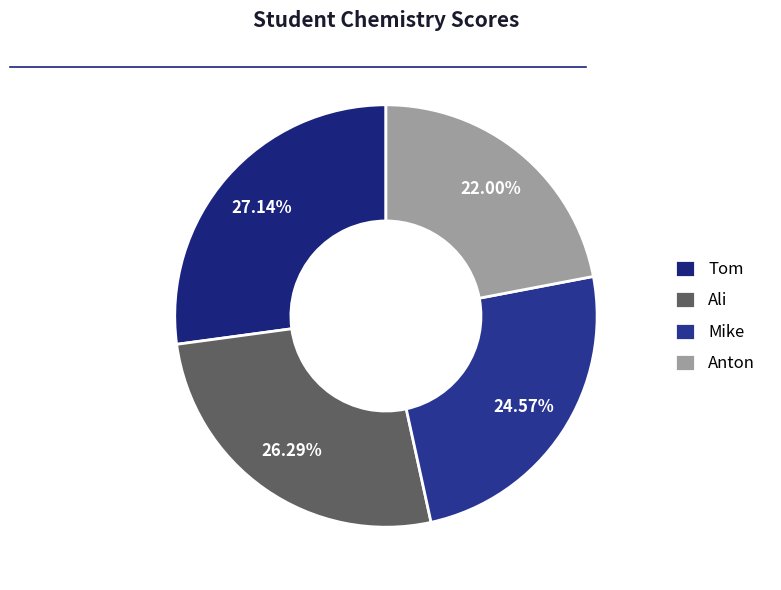

What is the smallest slice in the pie chart?

Anton